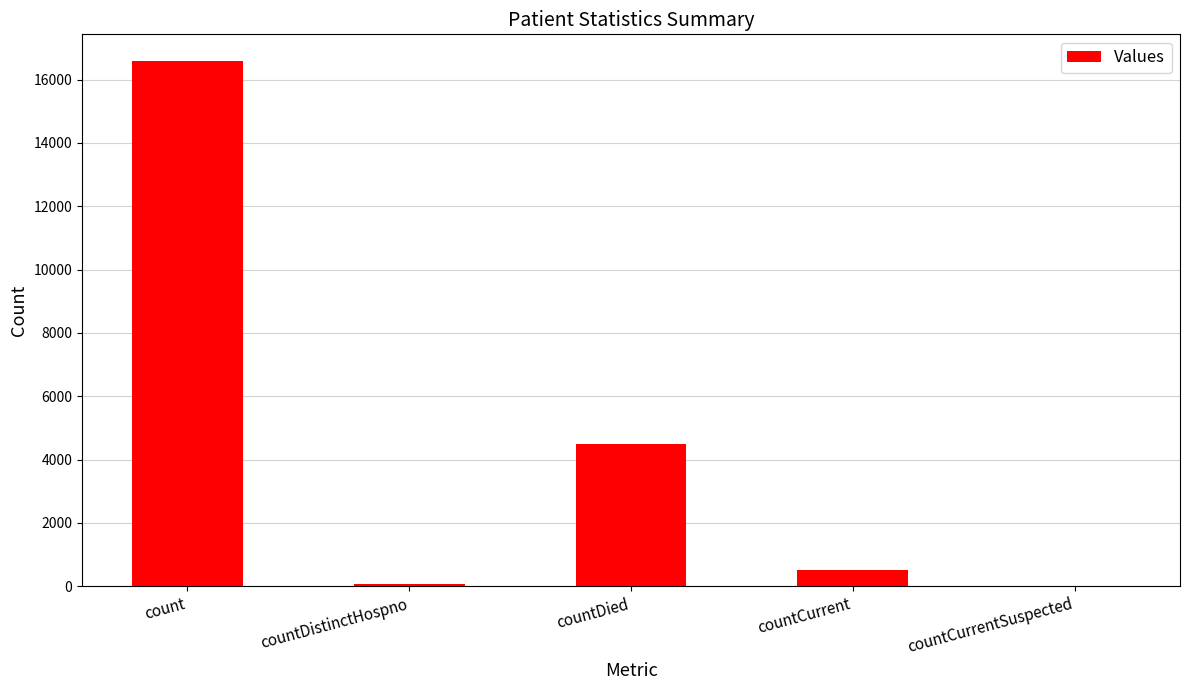

How many values are above zero?

4